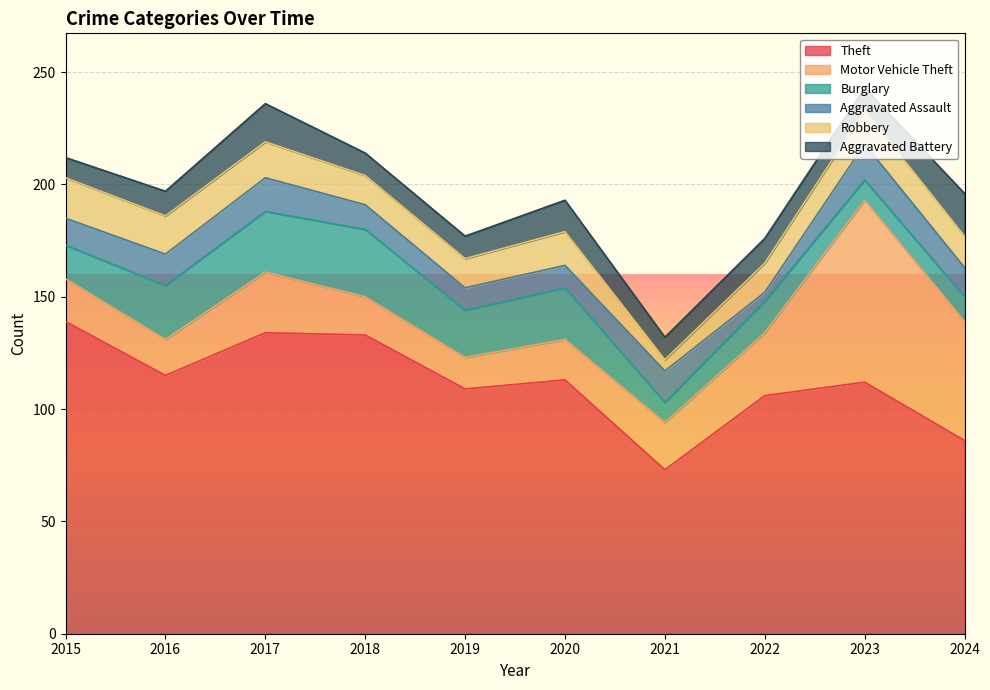

What is the average value of the Motor Vehicle Theft series?

29